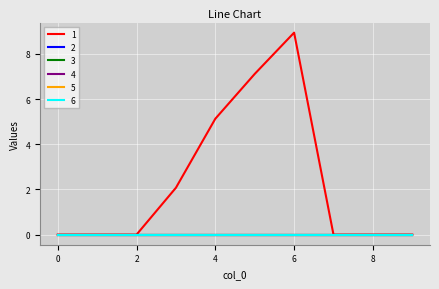

Is this an area chart (filled region under the line)?

No